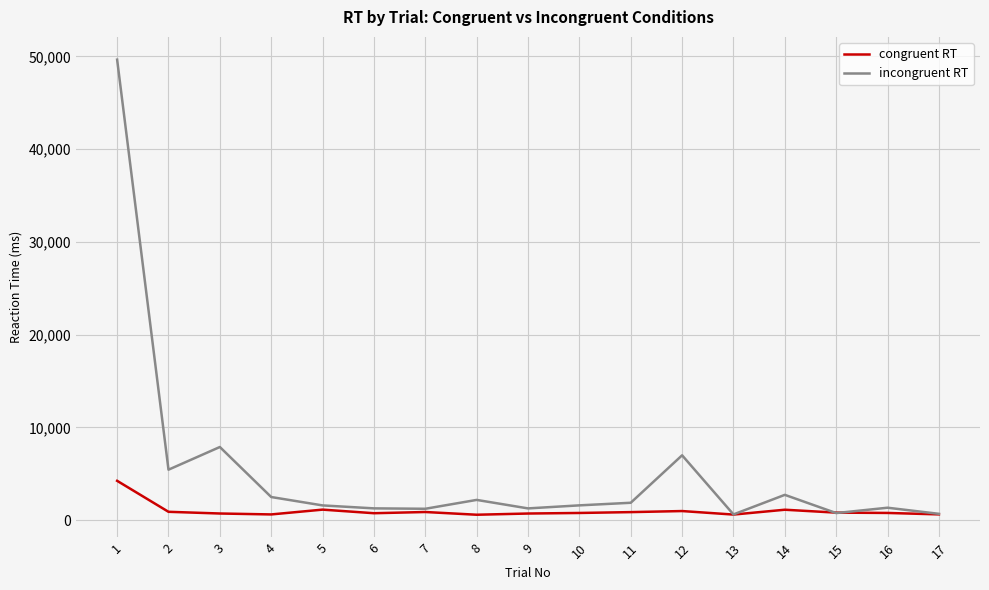

What is the sum of all congruent RT values?

16874